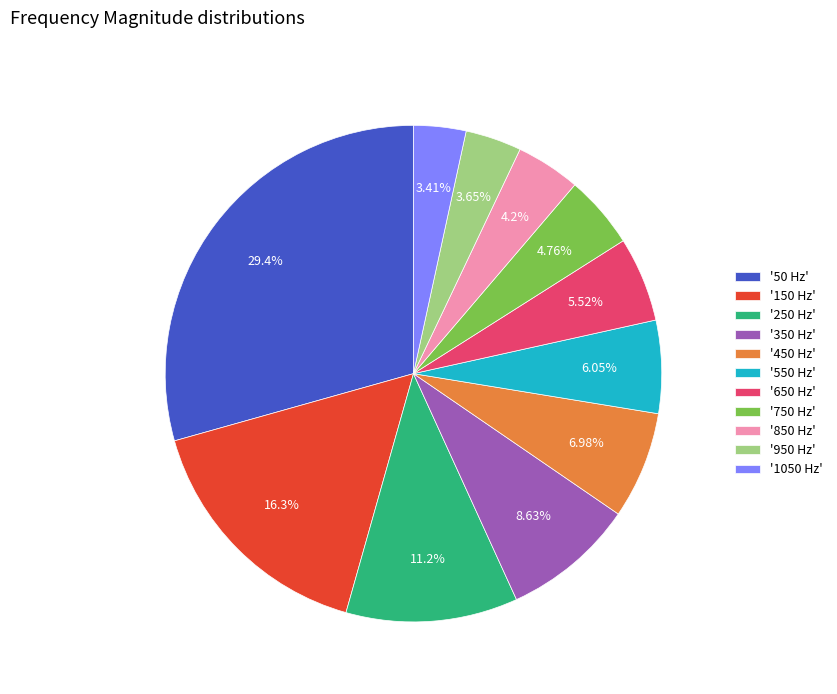

Is the sum of '150 Hz' and '250 Hz' greater than half?

No